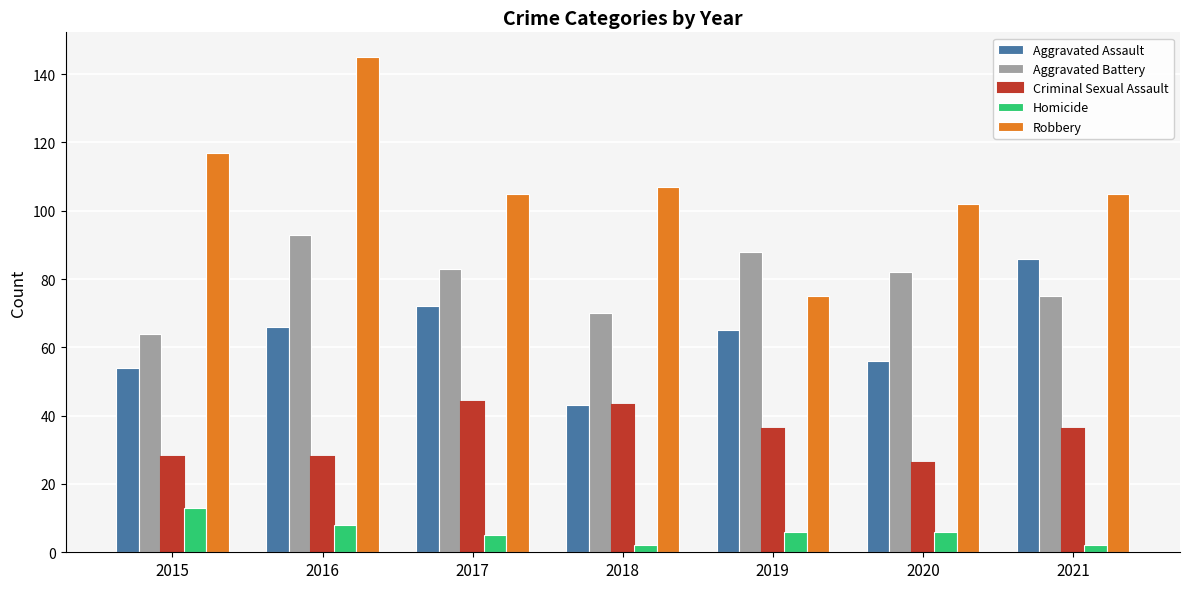

Reading left to right, extract all data points from this chart.

Aggravated Assault: 54	66	72	43	65	56	86
Aggravated Battery: 64	93	83	70	88	82	75
Criminal Sexual Assault: 28	28	44	43	36	26	36
Homicide: 13	8	5	2	6	6	2
Robbery: 117	145	105	107	75	102	105